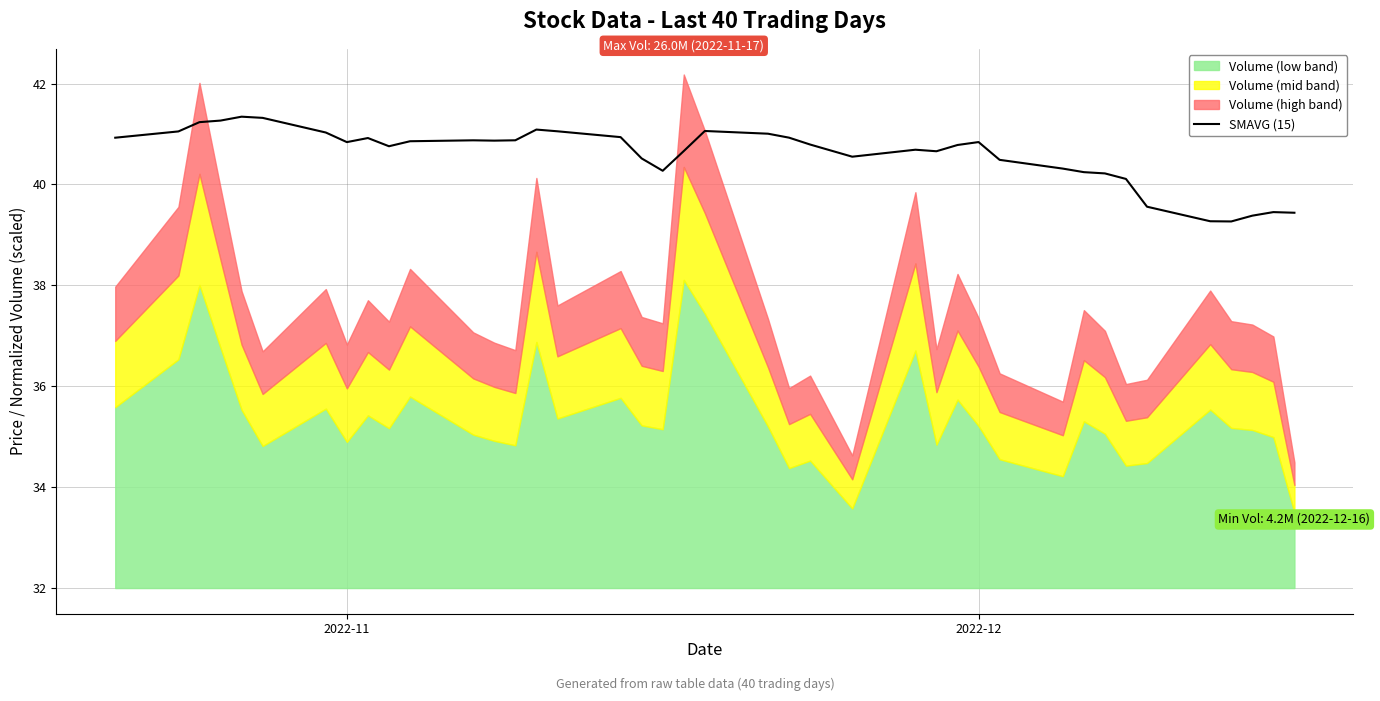

What is the sum of all values?

1623.8